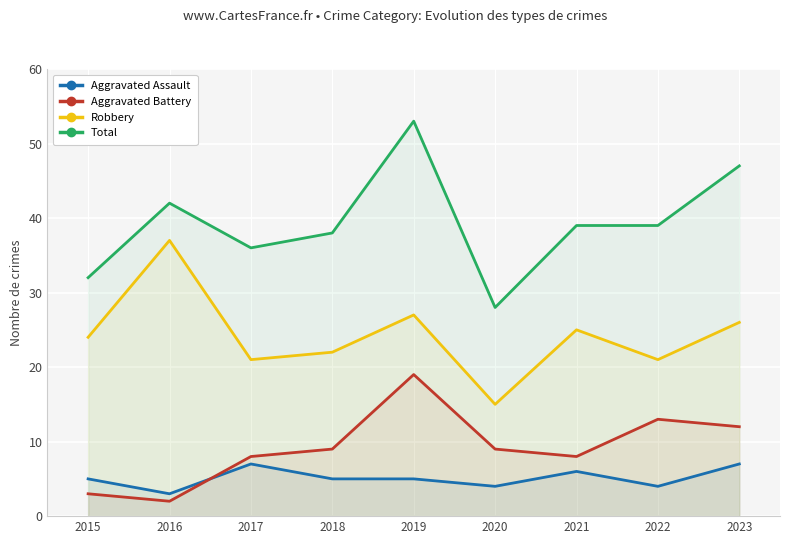

How many series are shown in this chart?

4